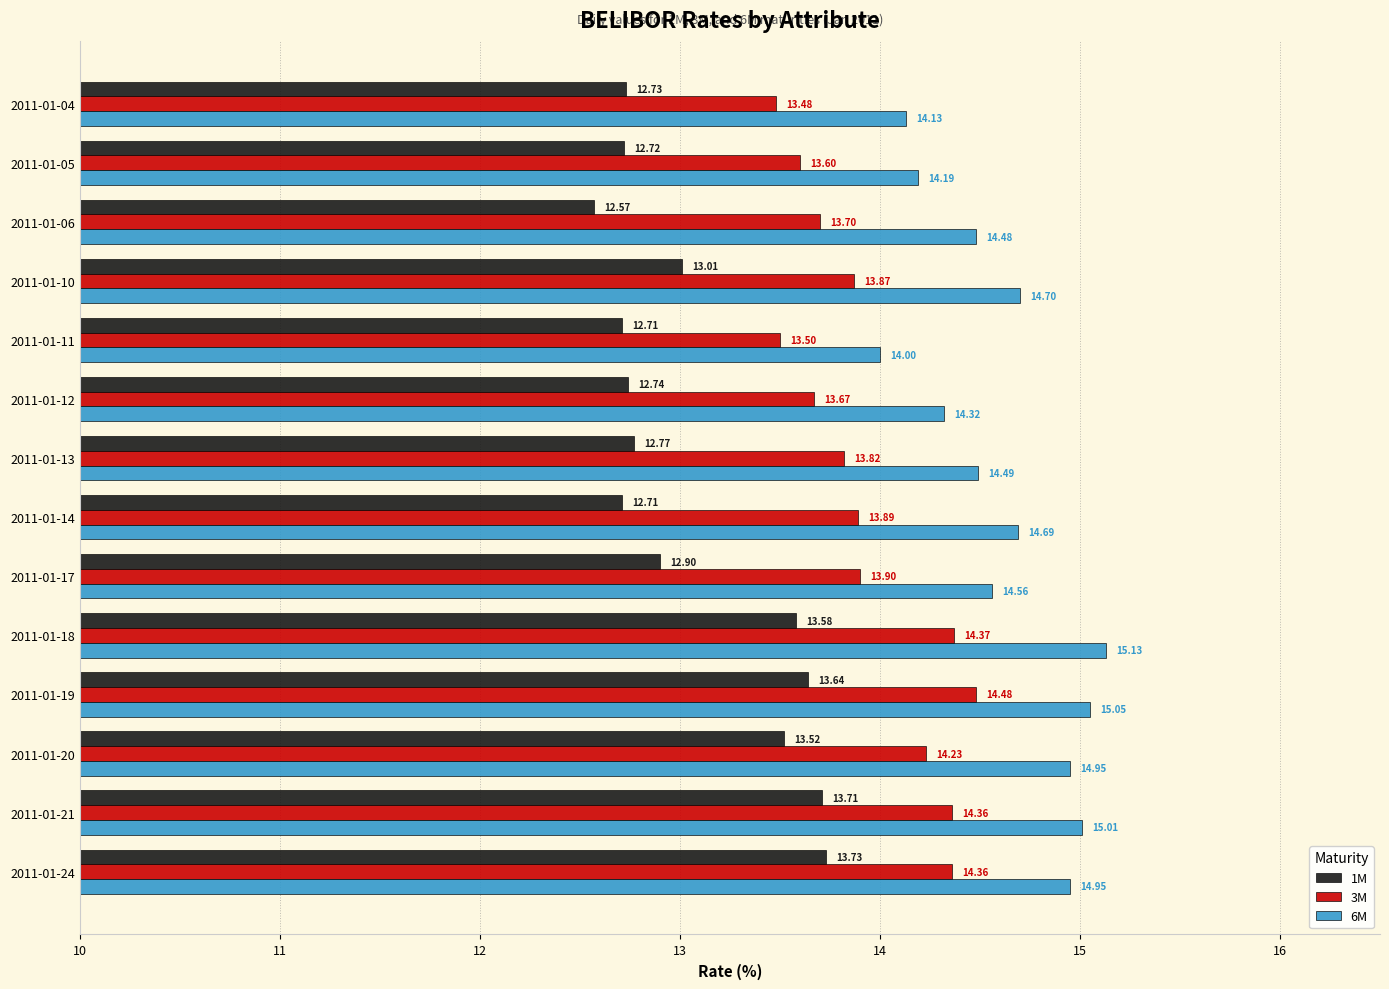

Which series has the largest total across all categories?

6M